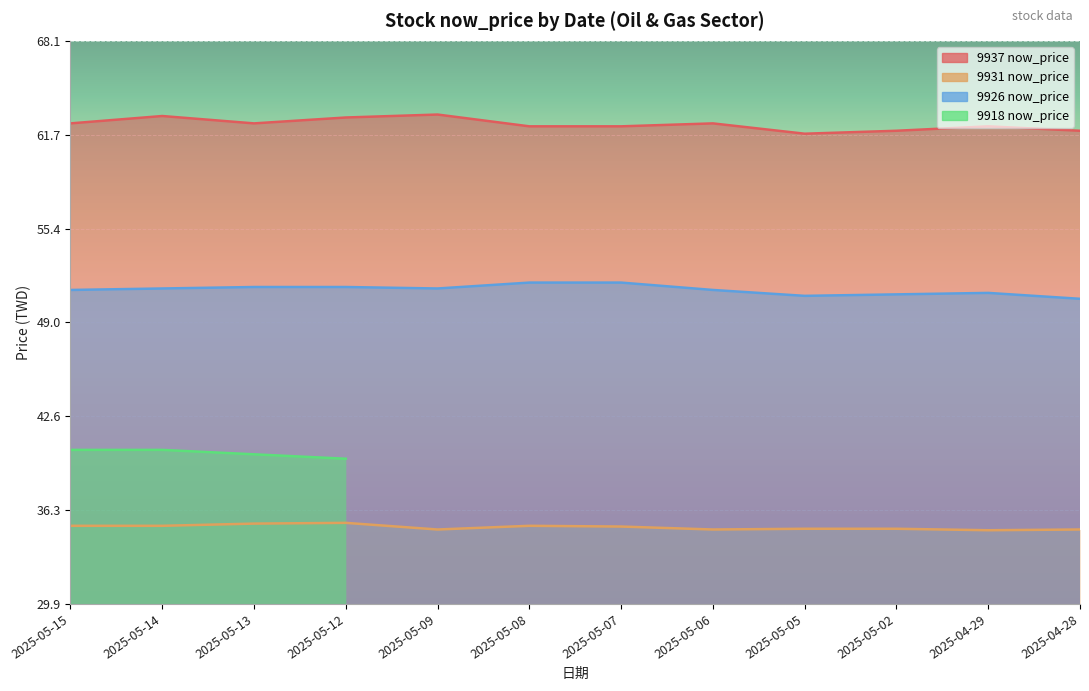

What is the greatest value displayed?

63.1